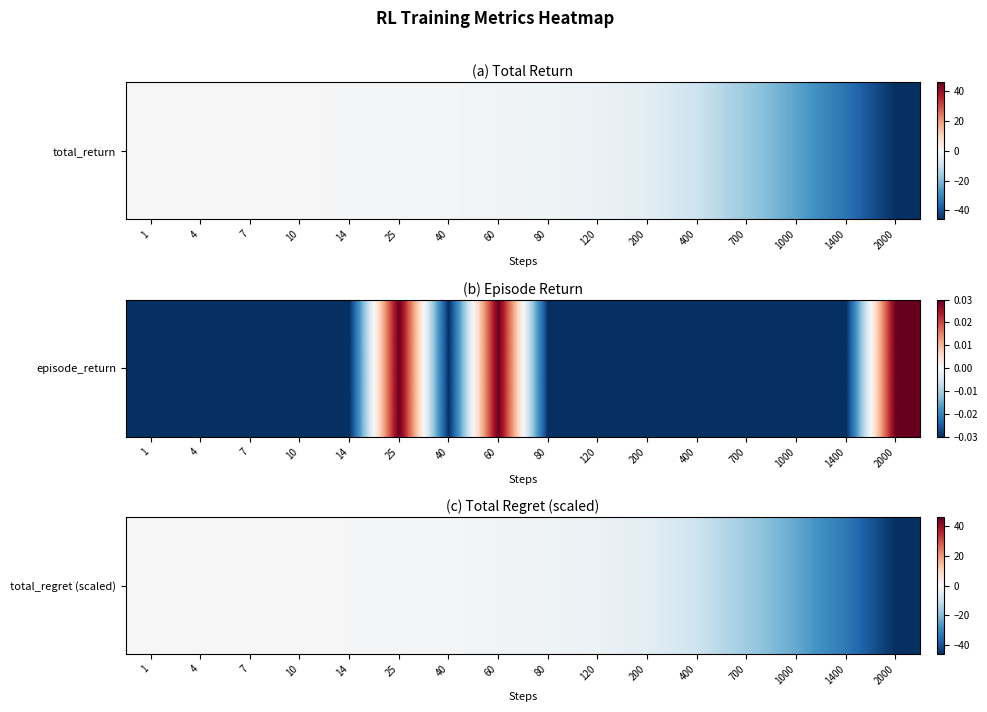

Reading right to left, extract all data points from this chart.

2000=-46.0	1400=-32.9	1000=-23.6	700=-16.5	400=-9.3	200=-4.7	120=-2.8	80=-1.9	60=-1.4	40=-0.9	25=-0.6	14=-0.4	10=-0.3	7=-0.2	4=-0.1	1=-0.0